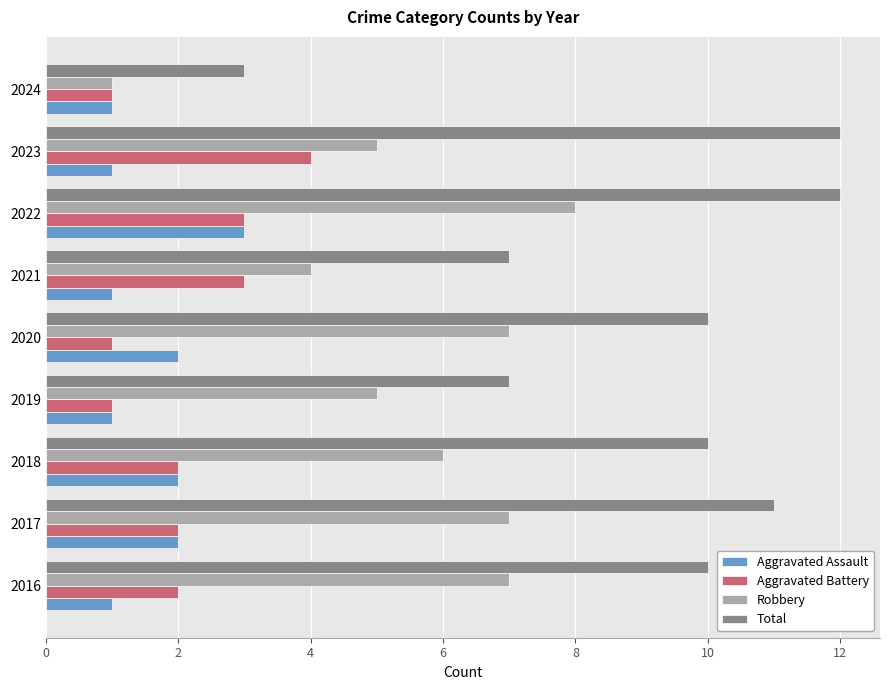

At which category is the sum across all series the highest?

2022